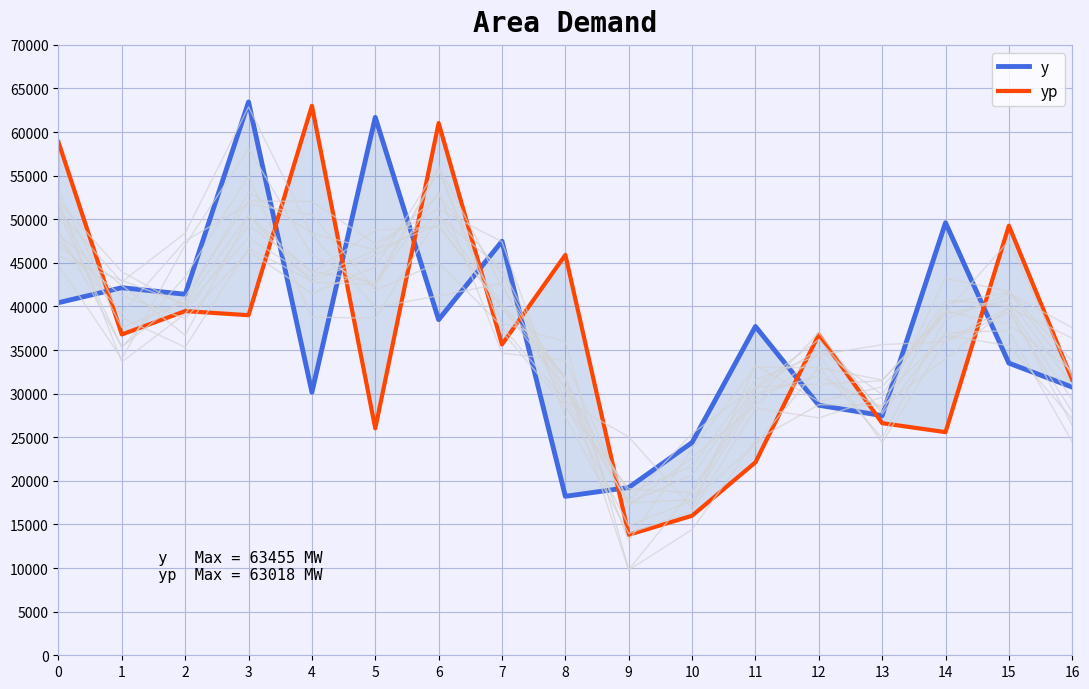

What is the average value of the y series?

37345.2